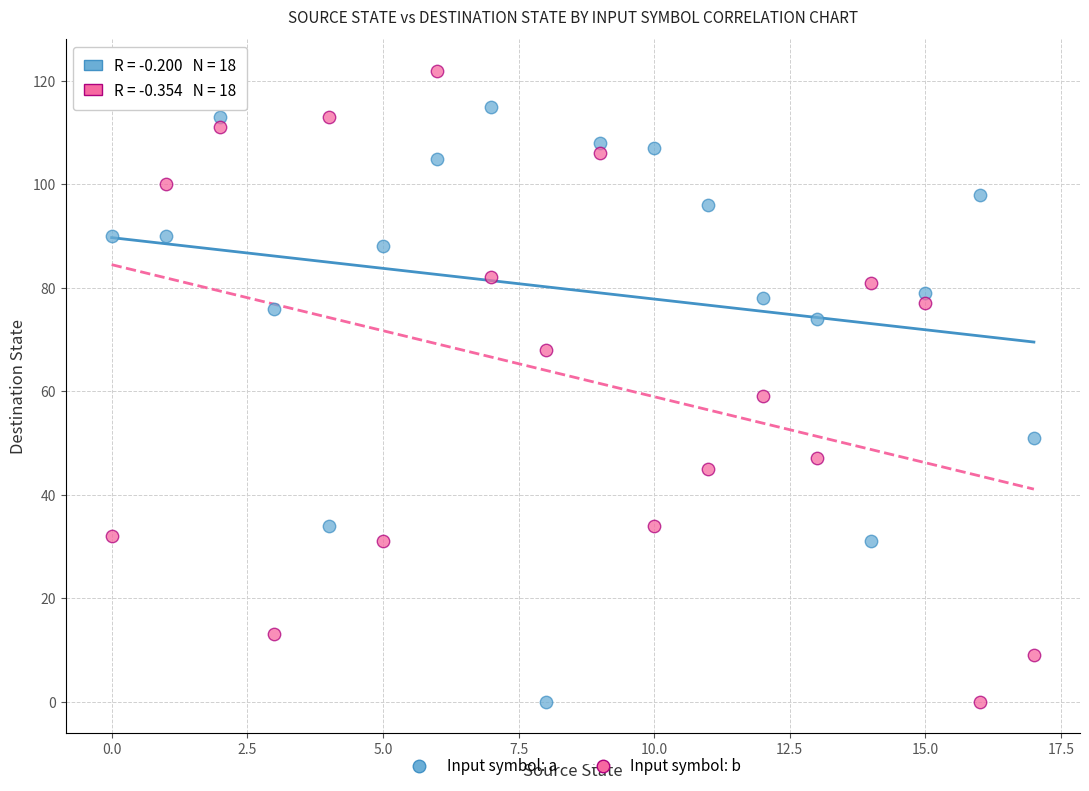

Which series reaches the maximum Y coordinate?

Input symbol: b